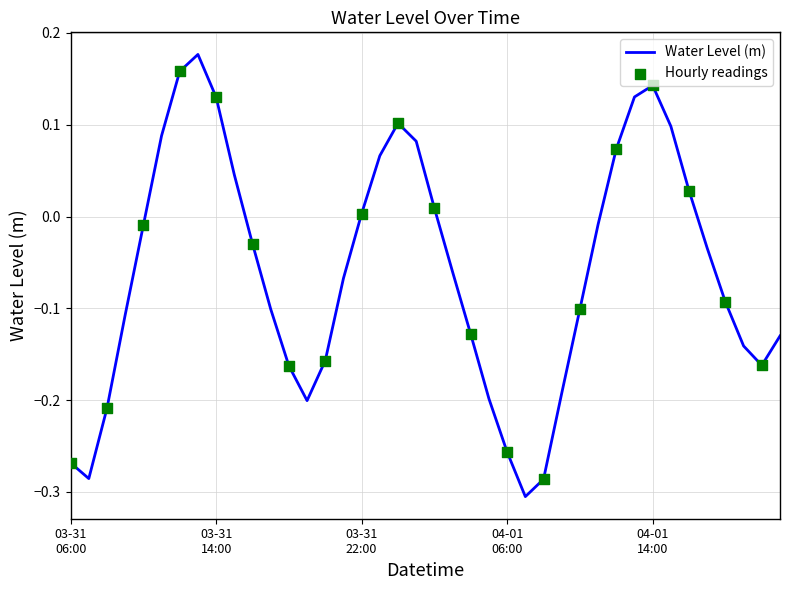

What is the difference between the maximum and minimum values?

0.5